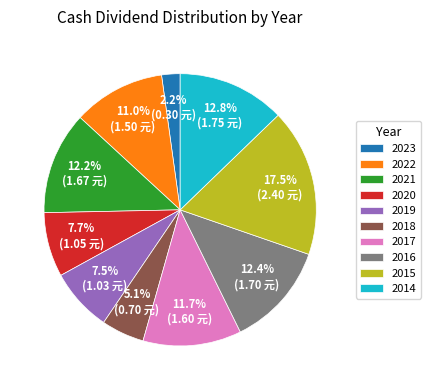

Does 2021 represent more than half of the total?

No